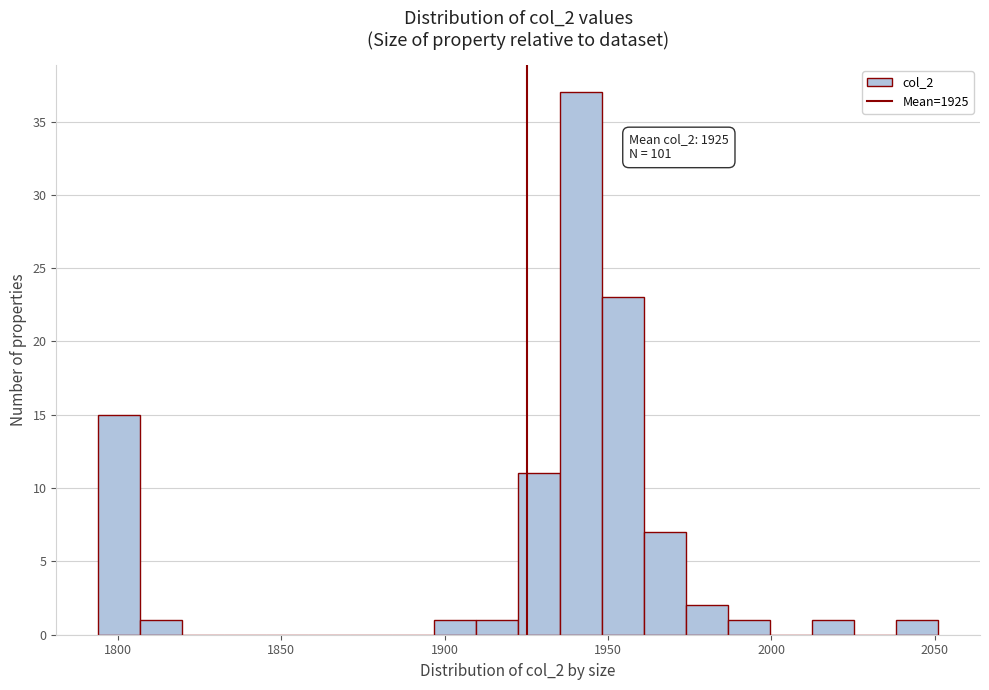

Read against the x-axis, roughly where is the centre of the tallest bar?

1940